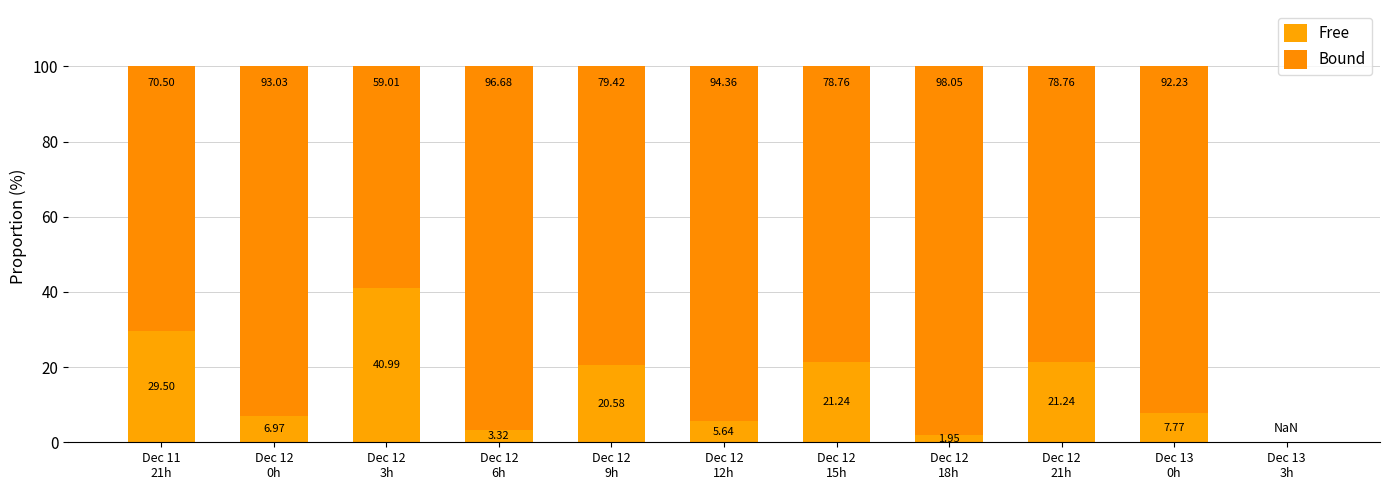

At how many categories does at least one series exceed 11?

10